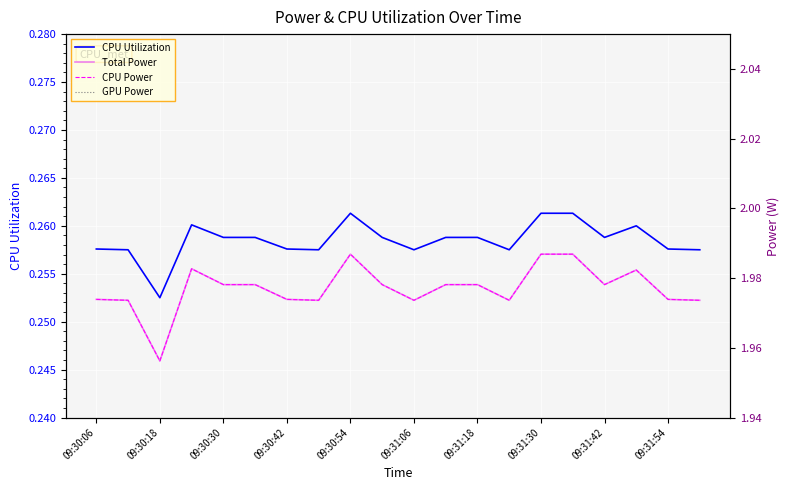

True or false: GPU Power and CPU Power cross at least once.

False